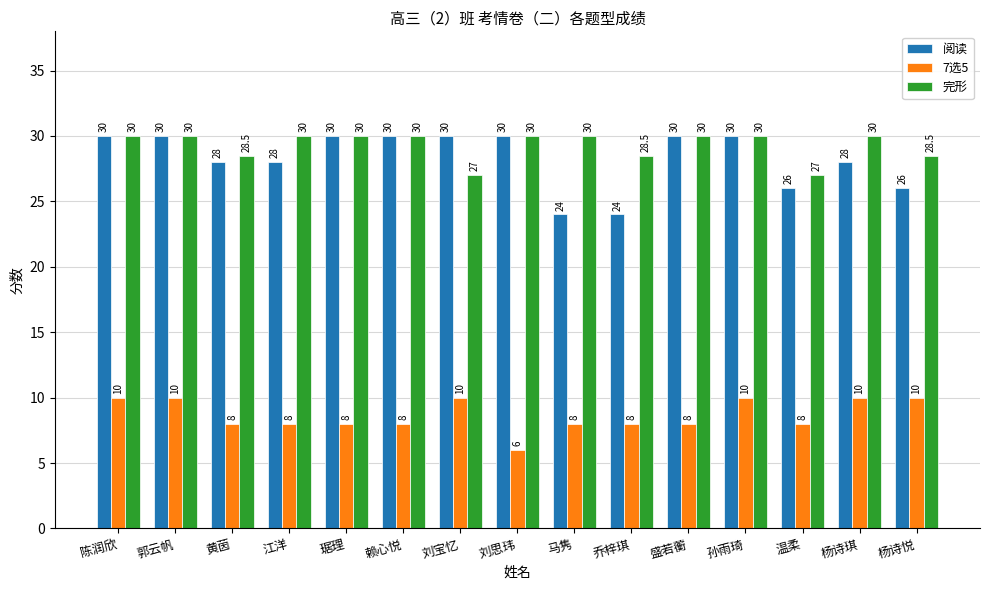

What is the value of the 阅读 bar at the 12th from the left?

30.0